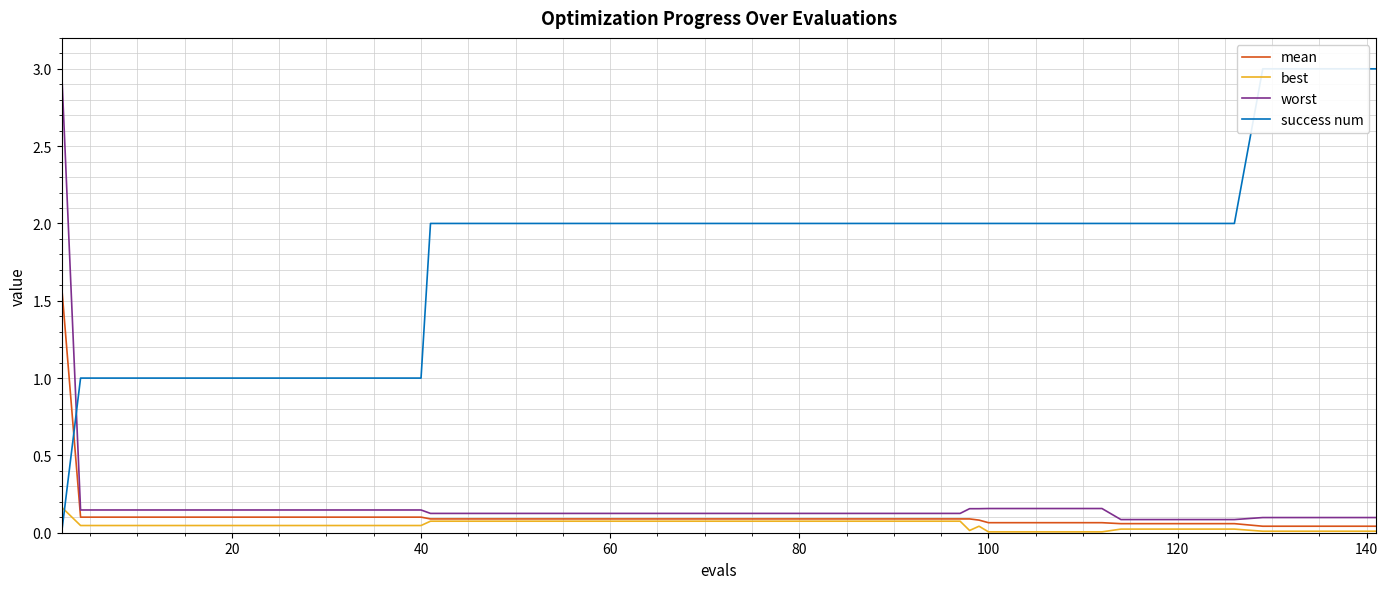

What is the difference between the second highest and minimum values in the mean series?

0.1